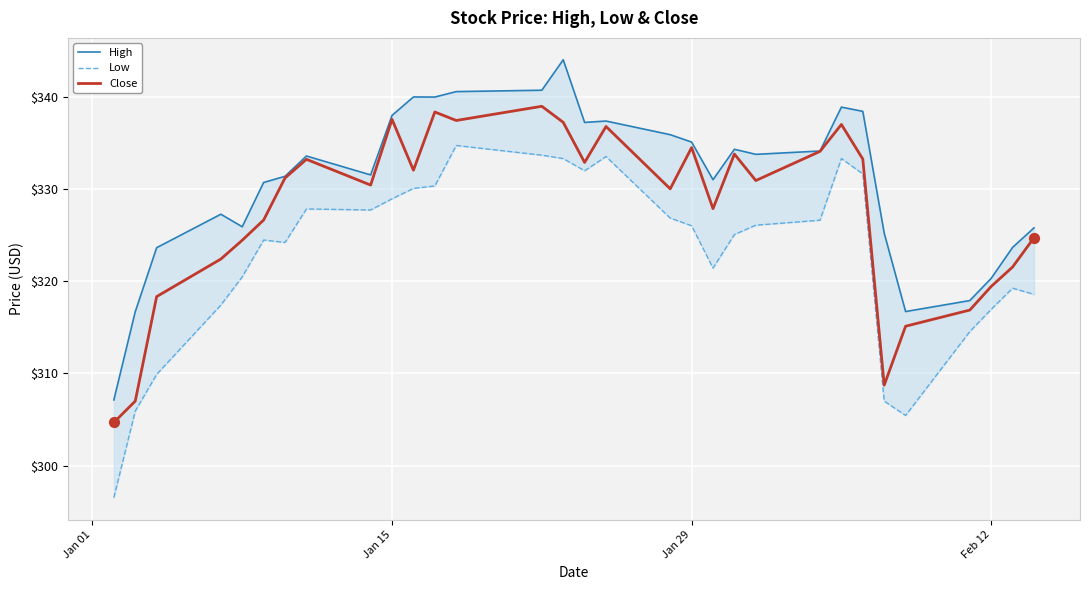

What are all the series names shown in the legend?

High, Low, Close